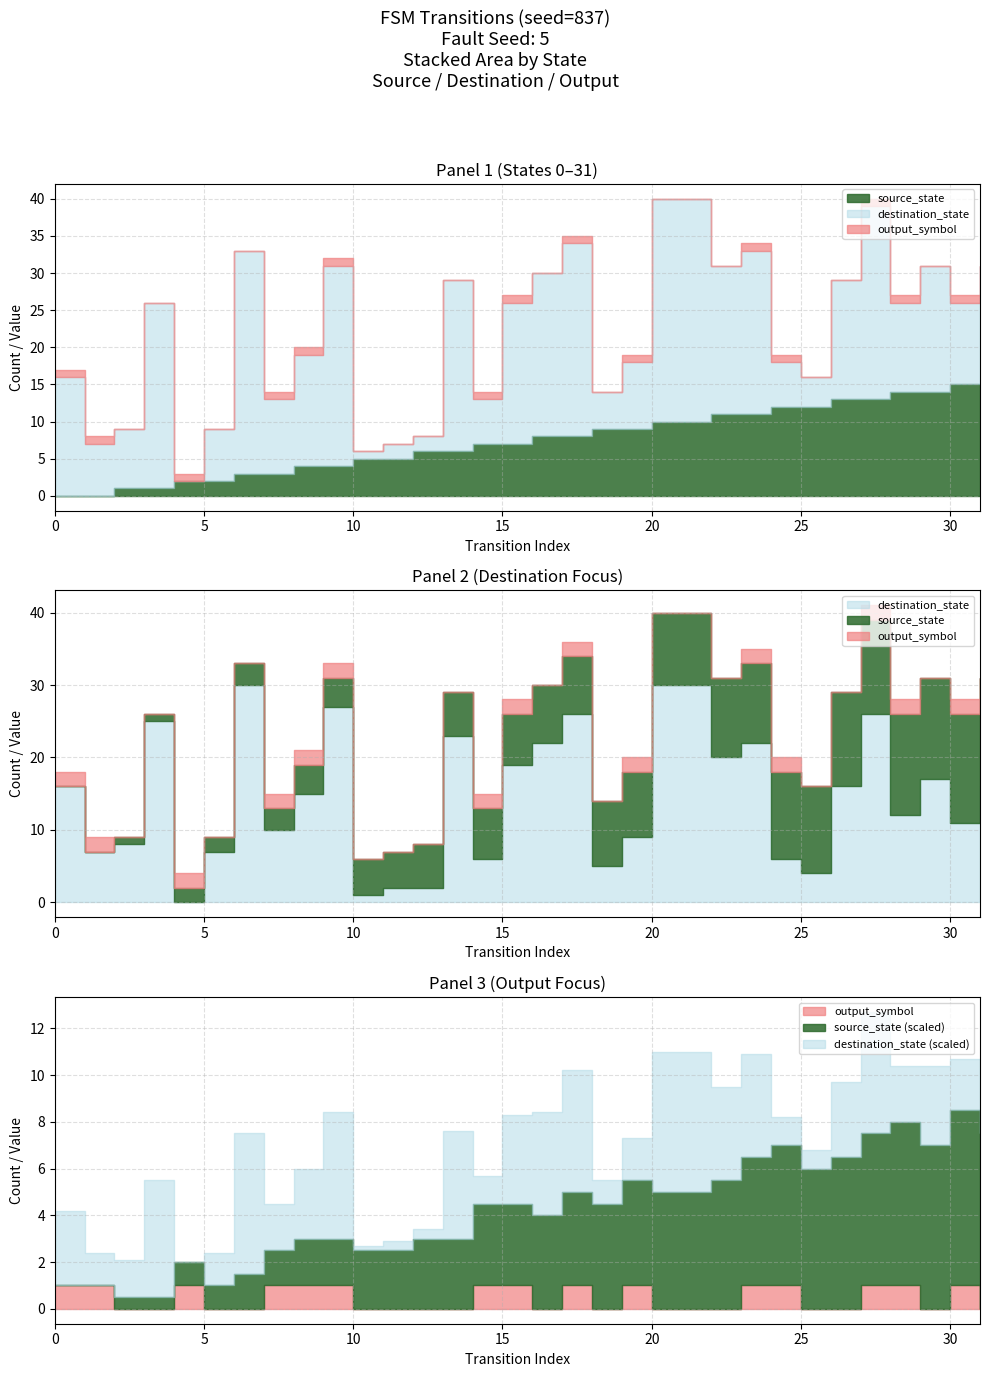

List the labels in order of output_symbol value, smallest first.

2, 3, 5, 6, 10, 11, 12, 13, 16, 18, 20, 21, 22, 25, 26, 29, 31, 0, 1, 4, 7, 8, 9, 14, 15, 17, 19, 23, 24, 27, 28, 30